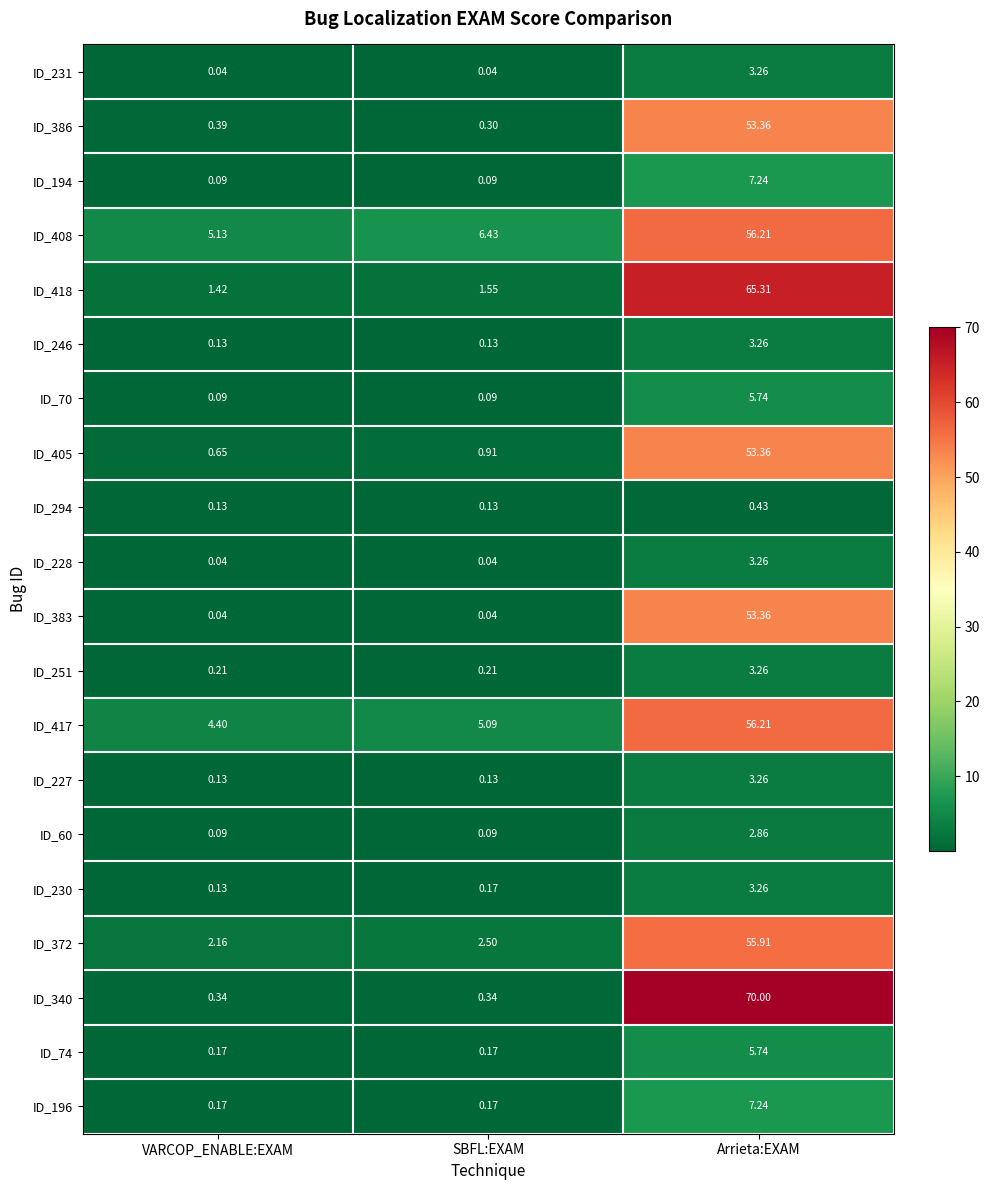

At which category does the chart reach its peak across all series?

Arrieta:EXAM